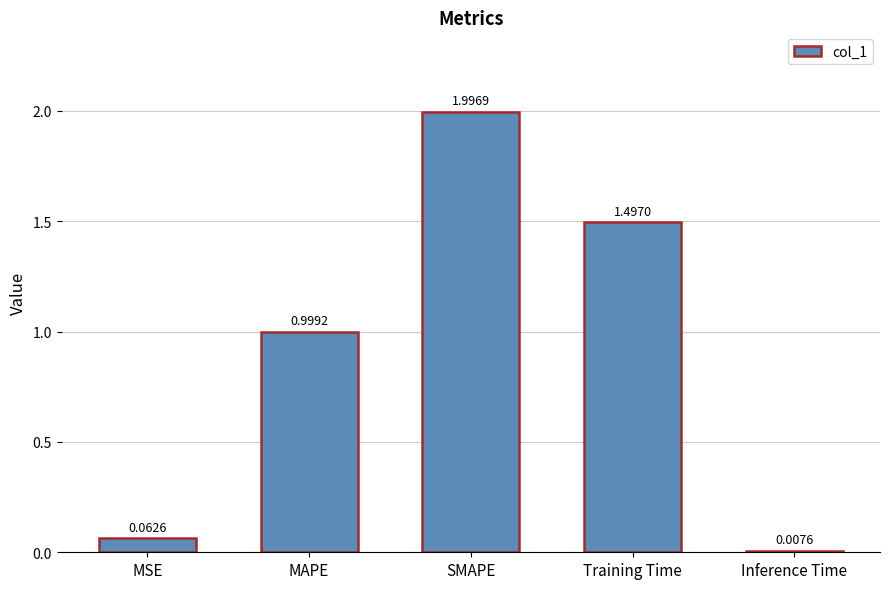

Rank the categories by value from lowest to highest.

Inference Time, MSE, MAPE, Training Time, SMAPE